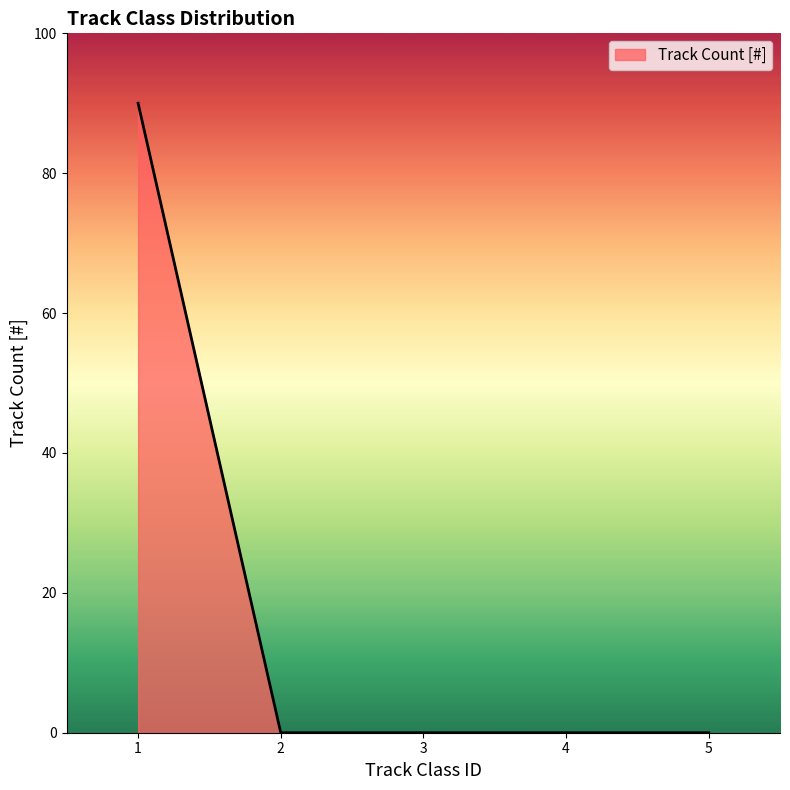

True or false: there are more than 1 points higher than both neighbors.

False